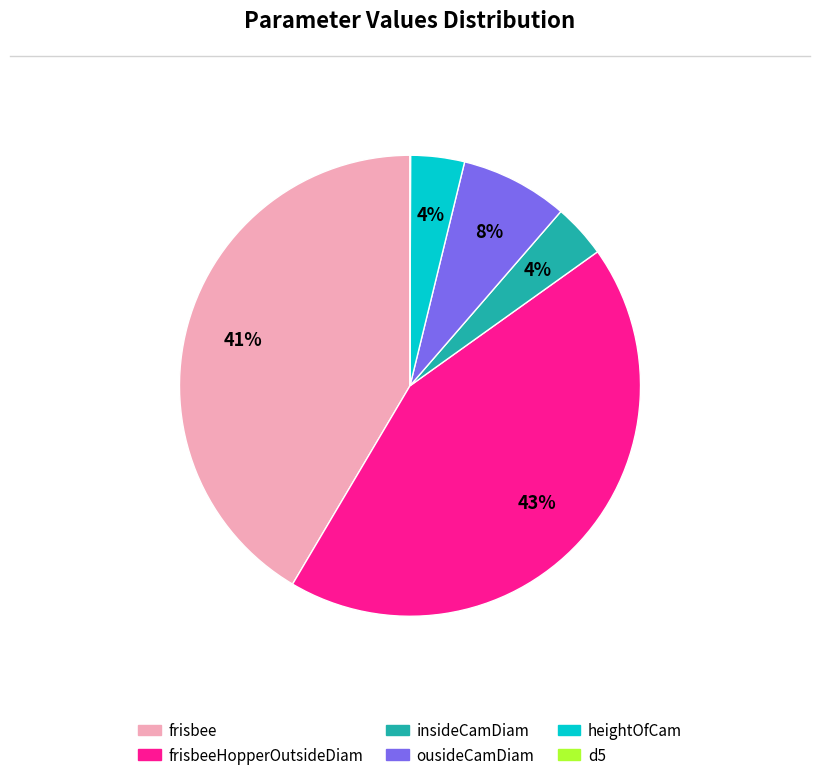

The ousideCamDiam slice represents 1% of the pie. True or false?

False